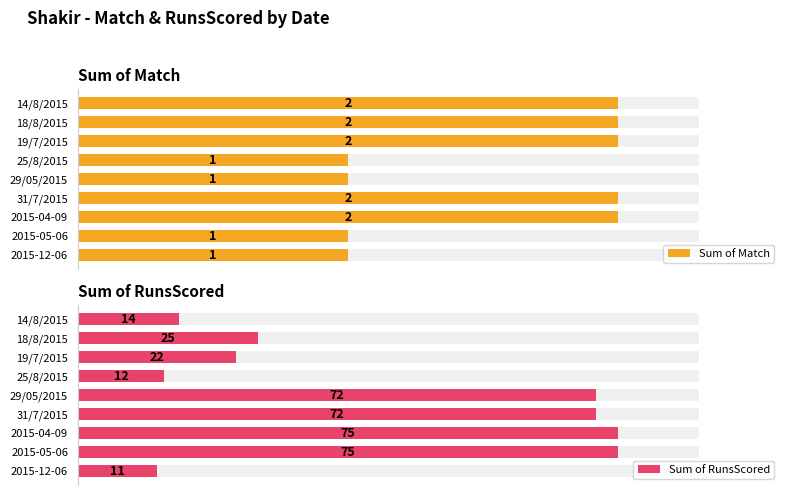

Reading left to right, list all the values displayed in this chart.

Sum of Match: 1	1	2	2	1	1	2	2	2
Sum of RunsScored: 11	75	75	72	72	12	22	25	14